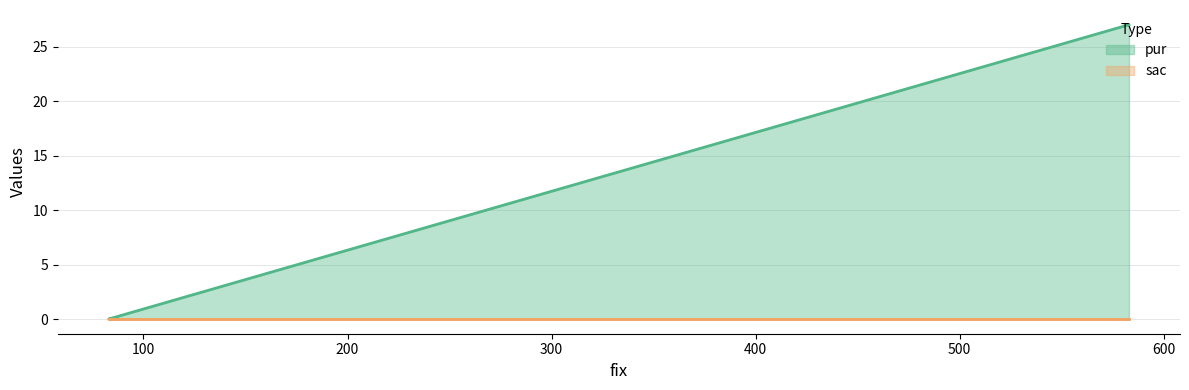

What is the greatest value displayed?

27